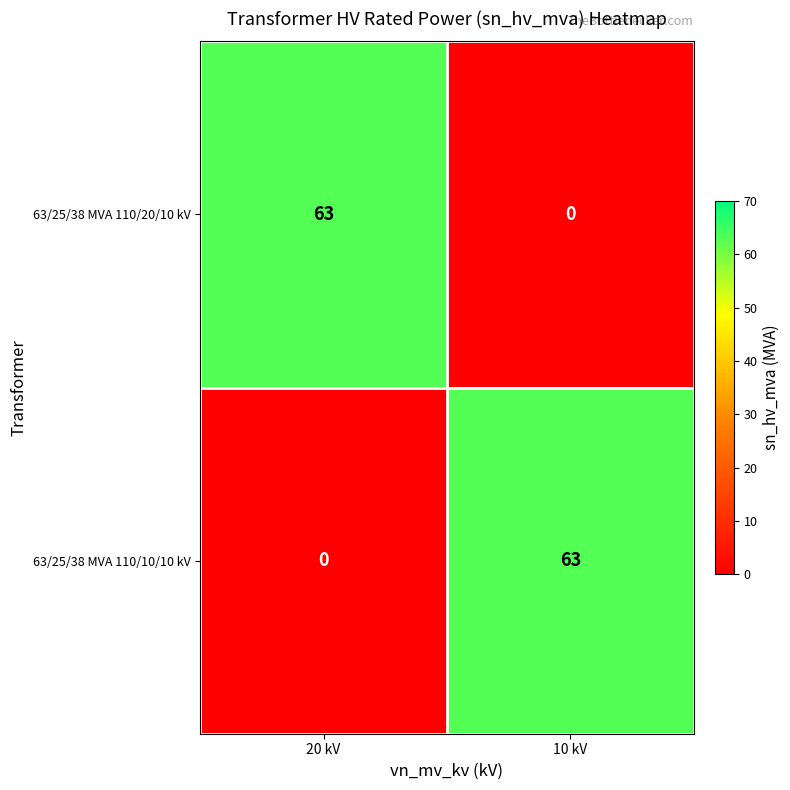

True or false: 63/25/38 MVA 110/10/10 kV has a value of 63 at 10 kV.

True